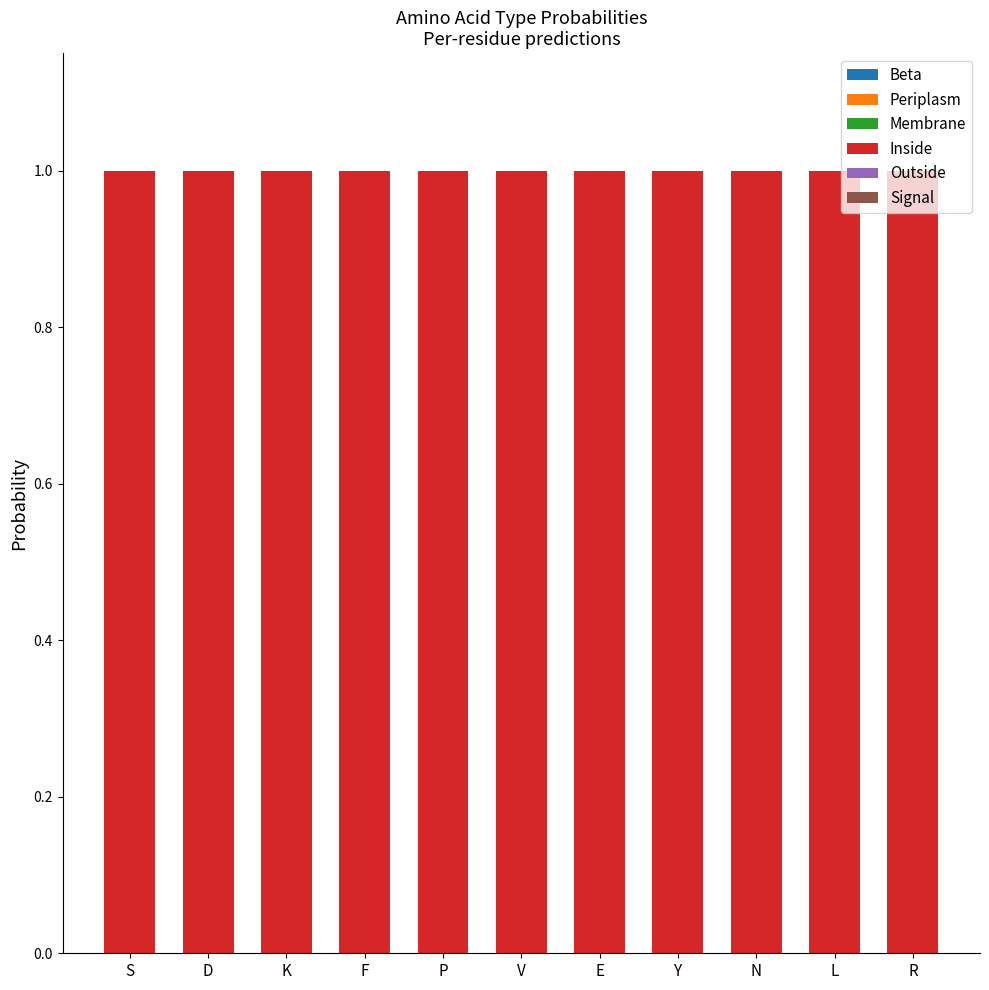

Count the number of categories in the chart.

11